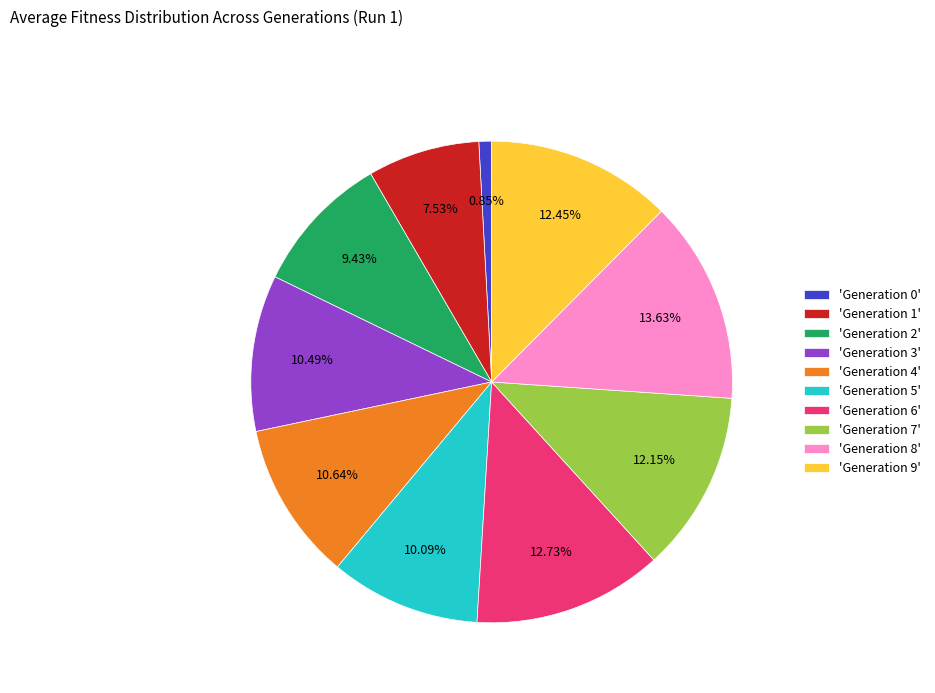

Which has a higher value, 'Generation 8' or 'Generation 6'?

'Generation 8'